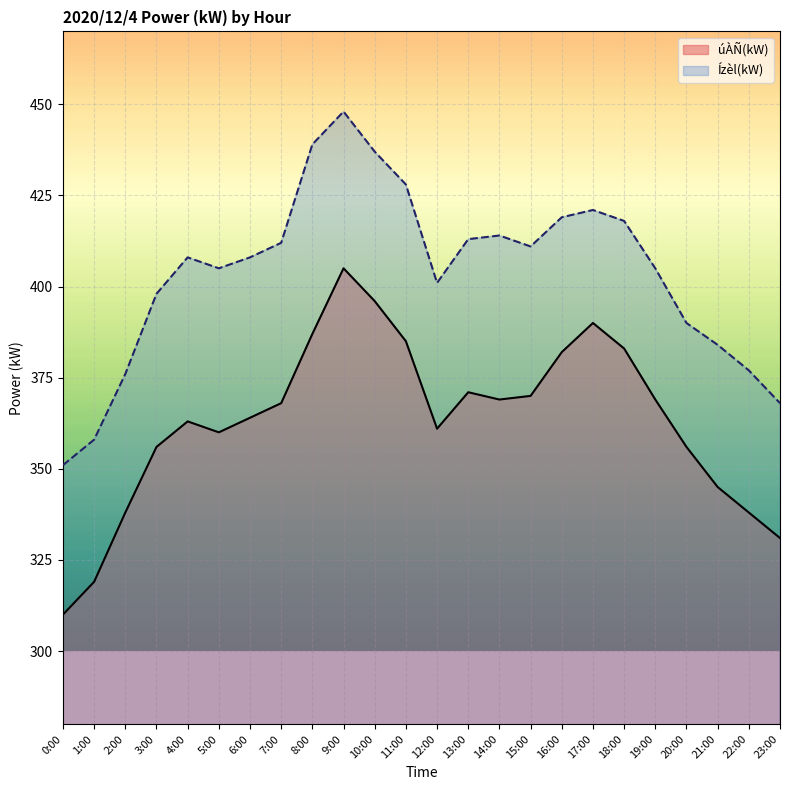

True or false: úÀÑ(kW) has a value of 625 at 15:00.

False